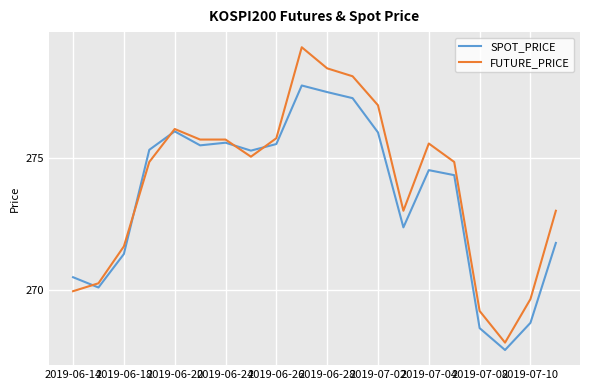

What is the lowest value of the SPOT_PRICE series?

267.7